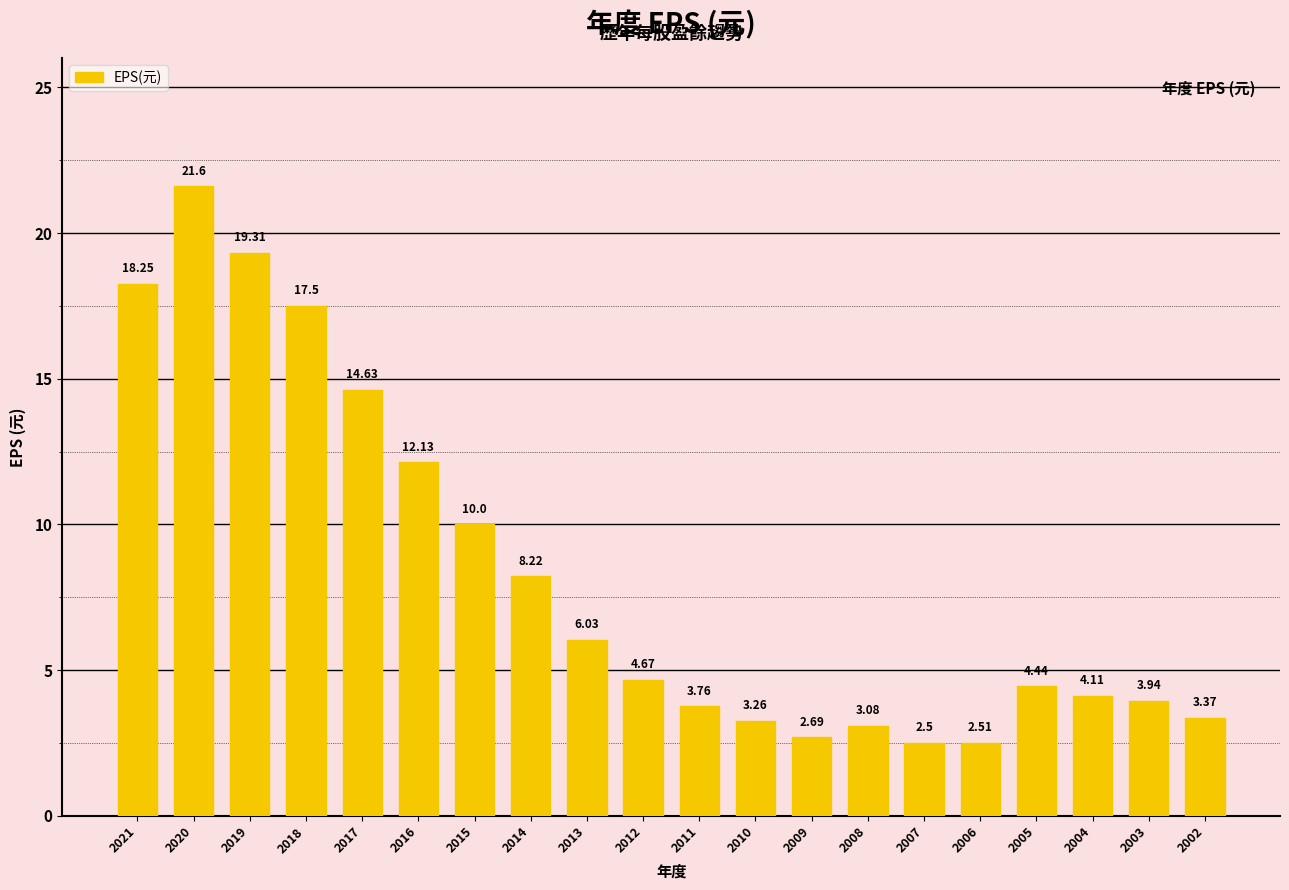

What is the ratio of the value at 2003 to the value at 2012?

0.8